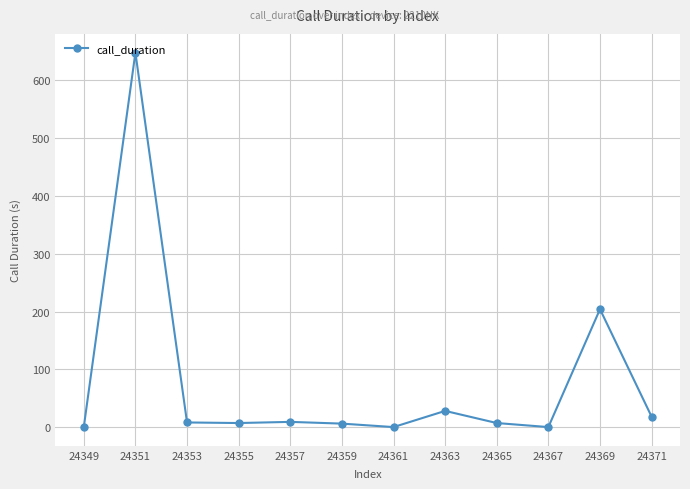

True or false: there are more than 0 points higher than both neighbors.

True